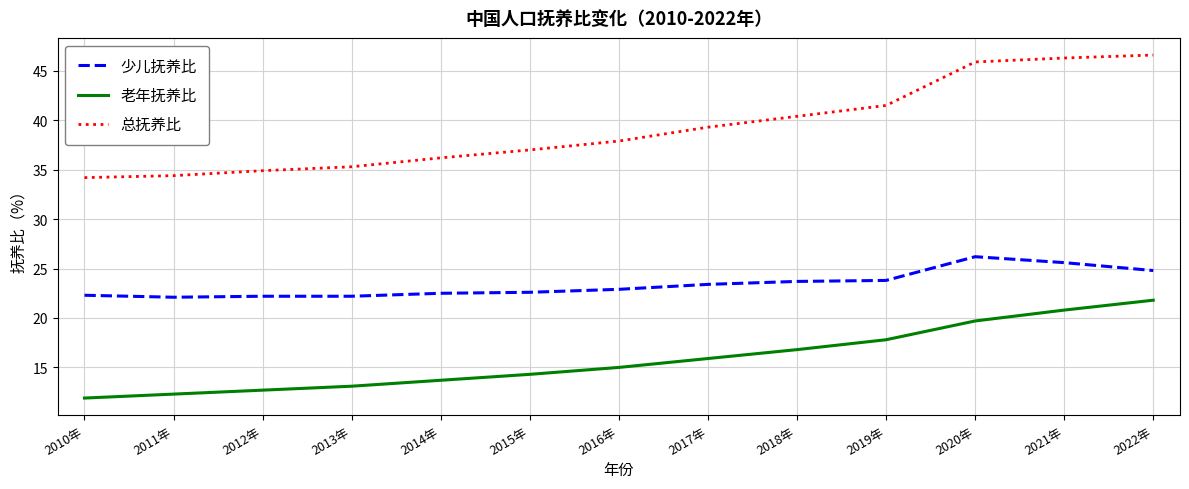

Which series has the widest spread of values?

总抚养比